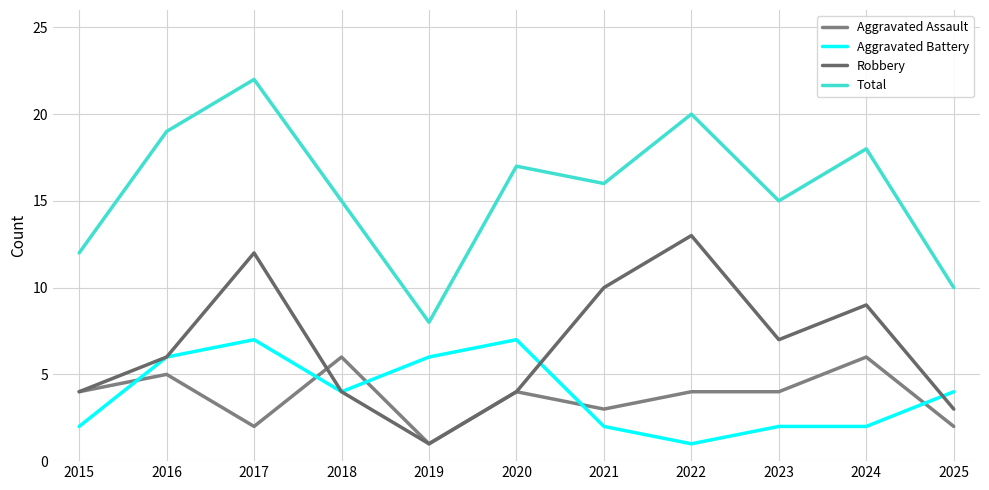

How many lines are shown in the chart?

4